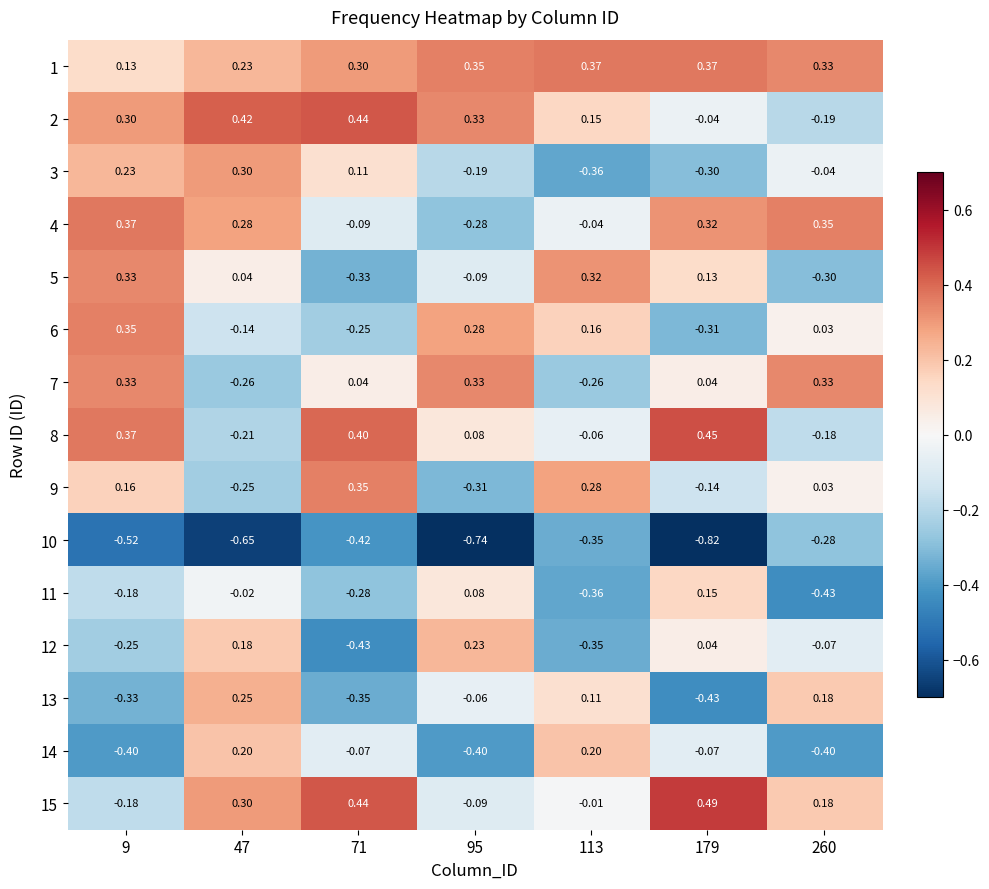

Is the value of 9 at 47 greater than the value of 4 at 47?

No